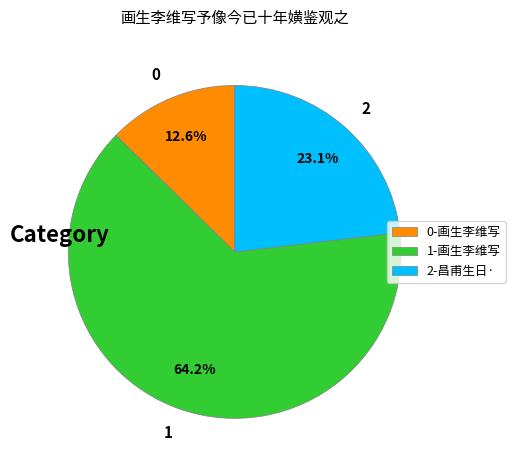

What is the ratio of the value at 0 to the value at 2?

0.5